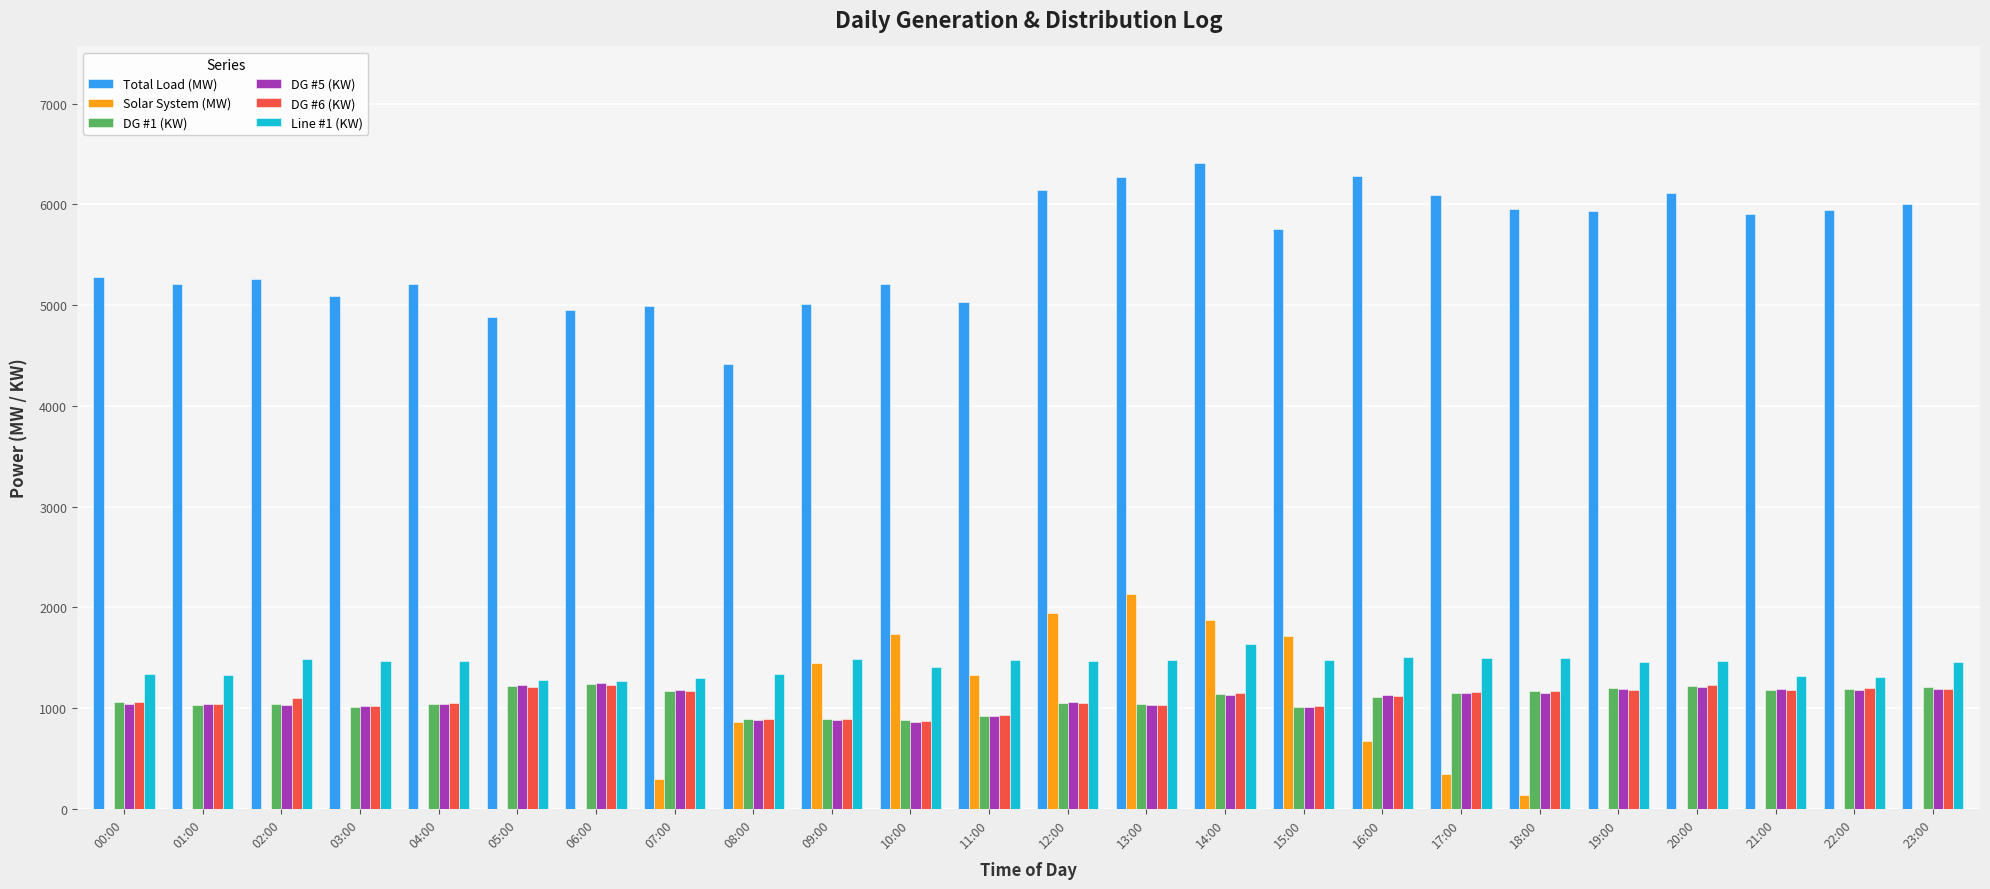

Count the number of data series in this chart.

6